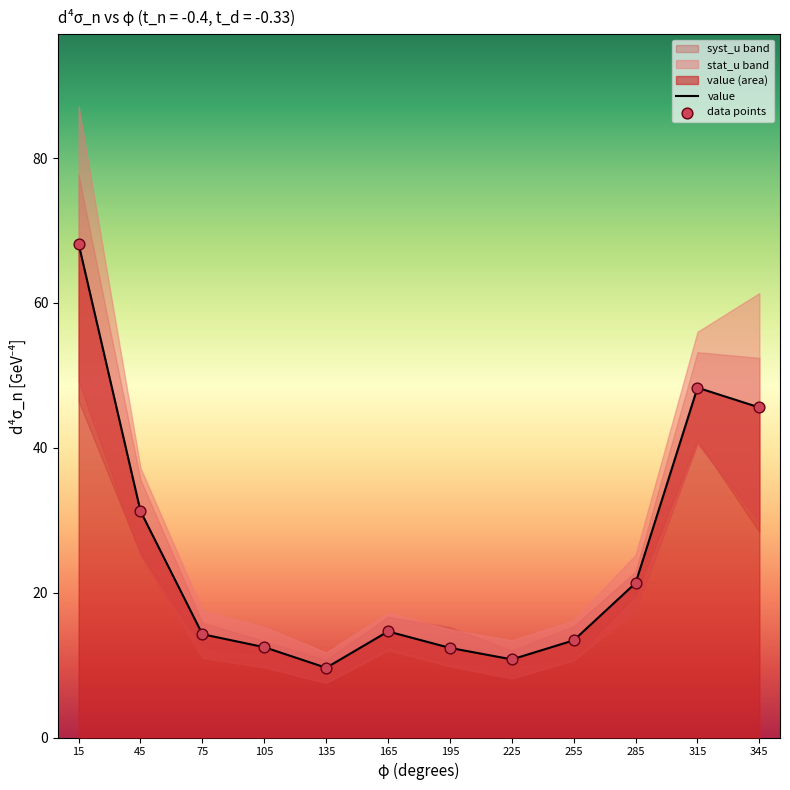

Is the value of data points at 225 greater than the value of value at 255?

No